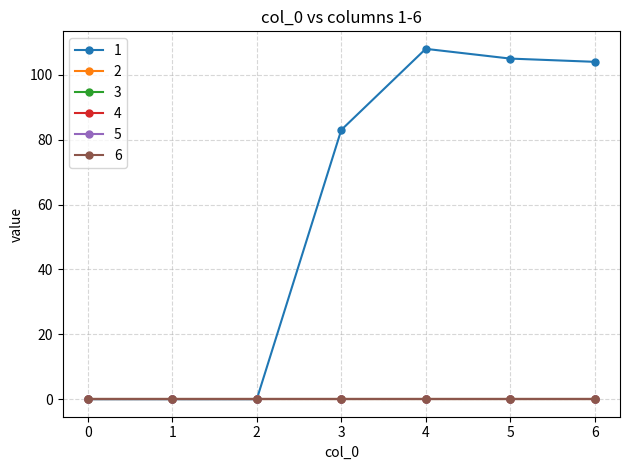

Is this an area chart (filled region under the line)?

No